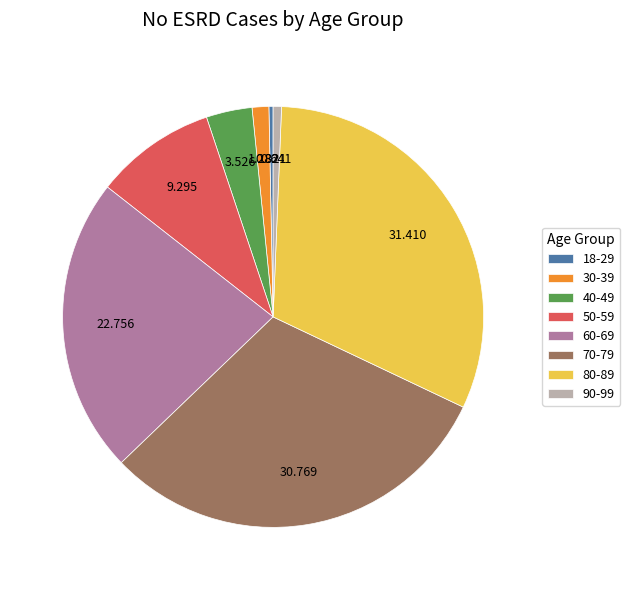

Do 40-49 and 70-79 together represent more than half of the pie?

No